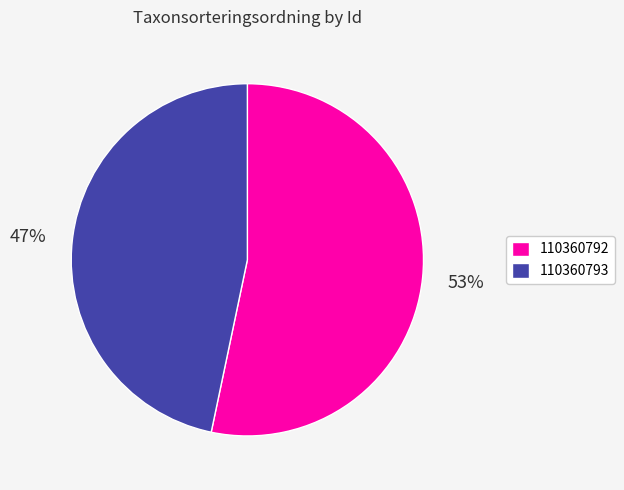

Count the number of slices in the pie.

2